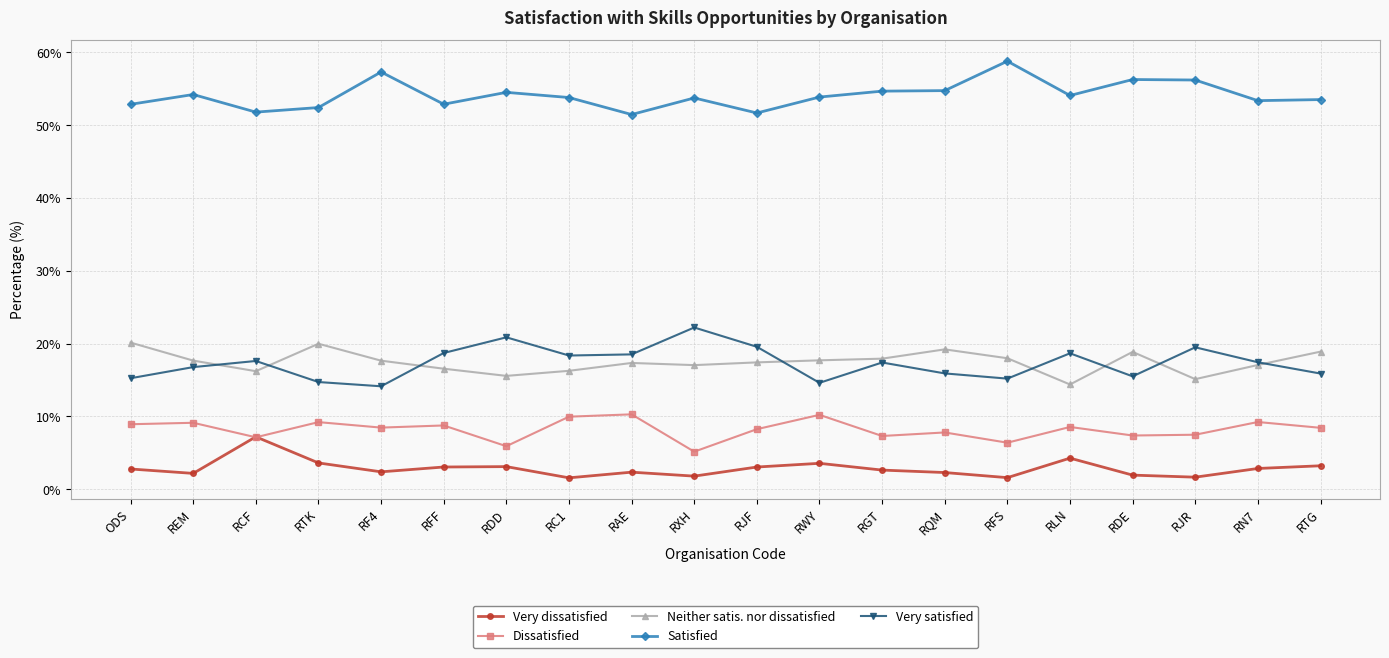

Which series has the largest total across all categories?

Satisfied